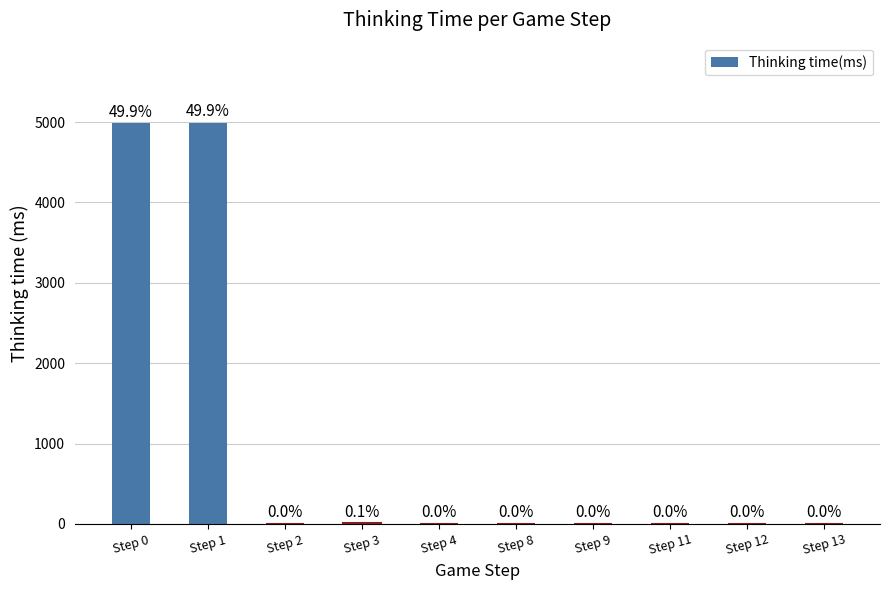

Reading right to left, transcribe all the data shown in this chart.

Step 13=1	Step 12=1	Step 11=1	Step 9=1	Step 8=1	Step 4=1	Step 3=8	Step 2=1	Step 1=4990	Step 0=4989